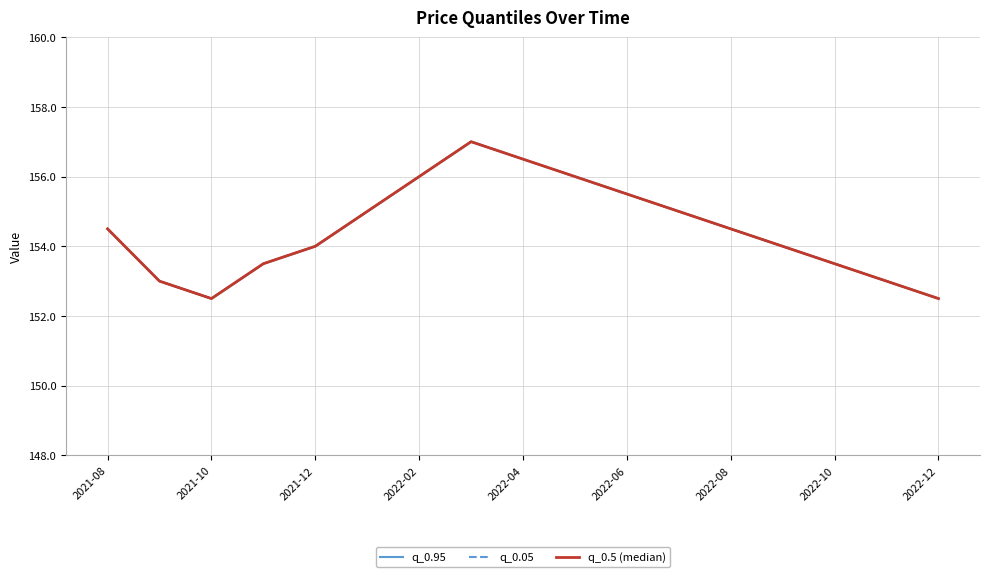

At which label does q_0.05 reach its peak?

2022-10